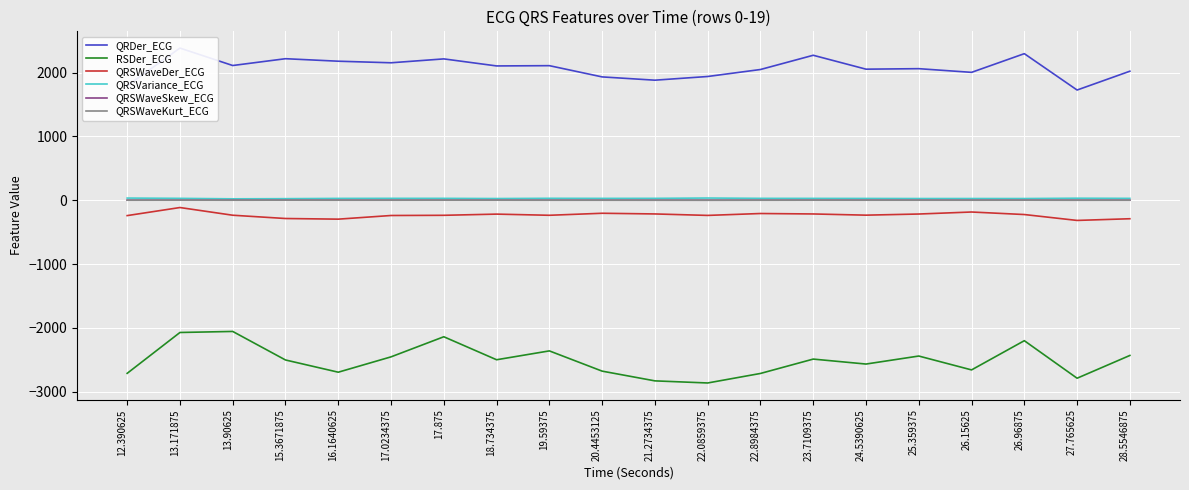

True or false: QRDer_ECG has a value of 1726.0 at 27.765625.

True